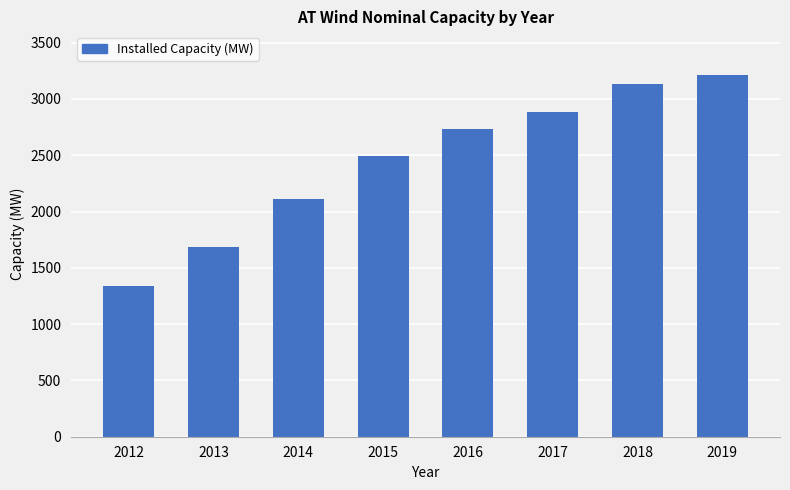

What is the difference between the second highest and minimum values?

1795.6